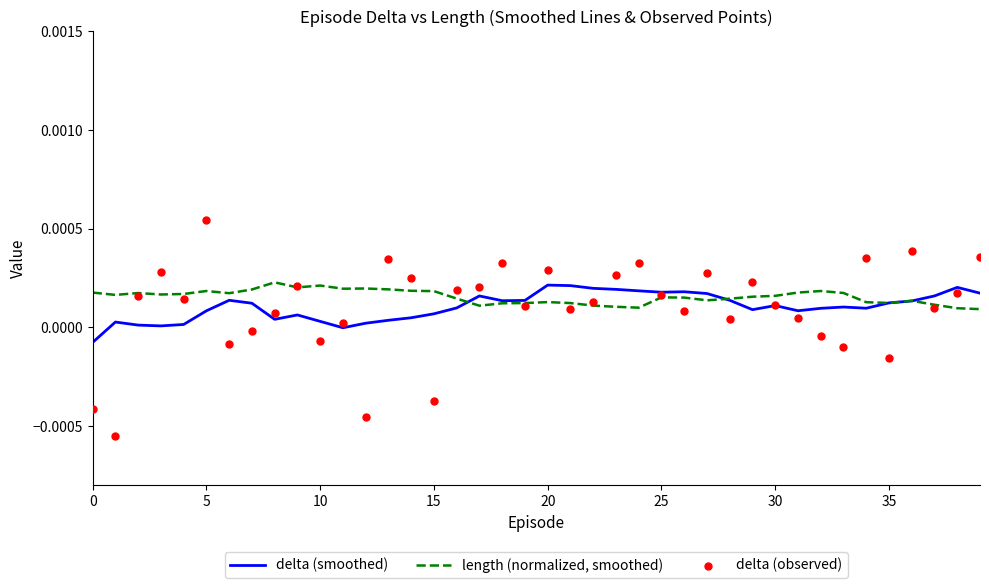

What are all the series names shown in the legend?

delta (smoothed), length (normalized, smoothed), delta (observed)